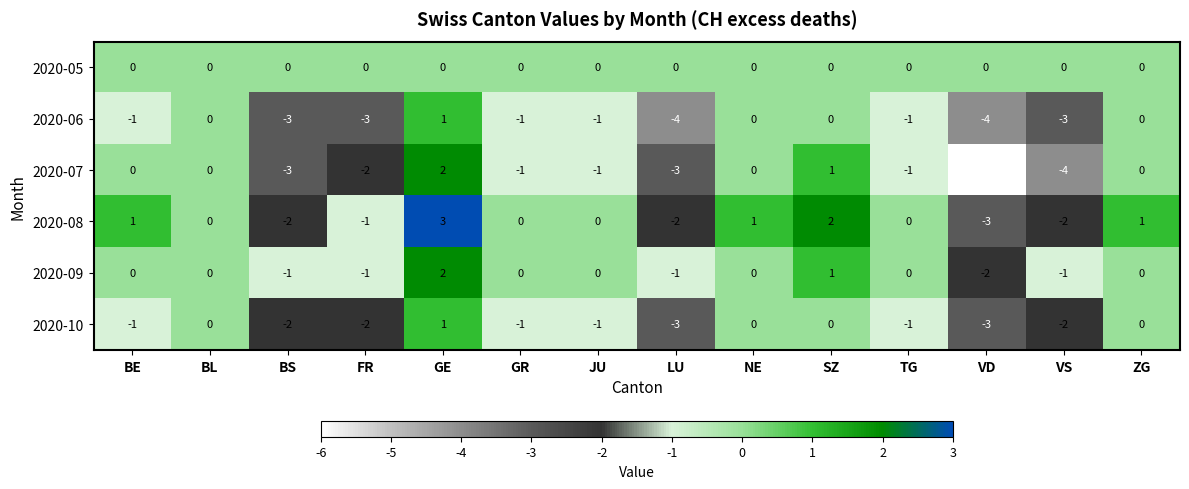

Between GR and LU, which series saw the biggest shift?

2020-06